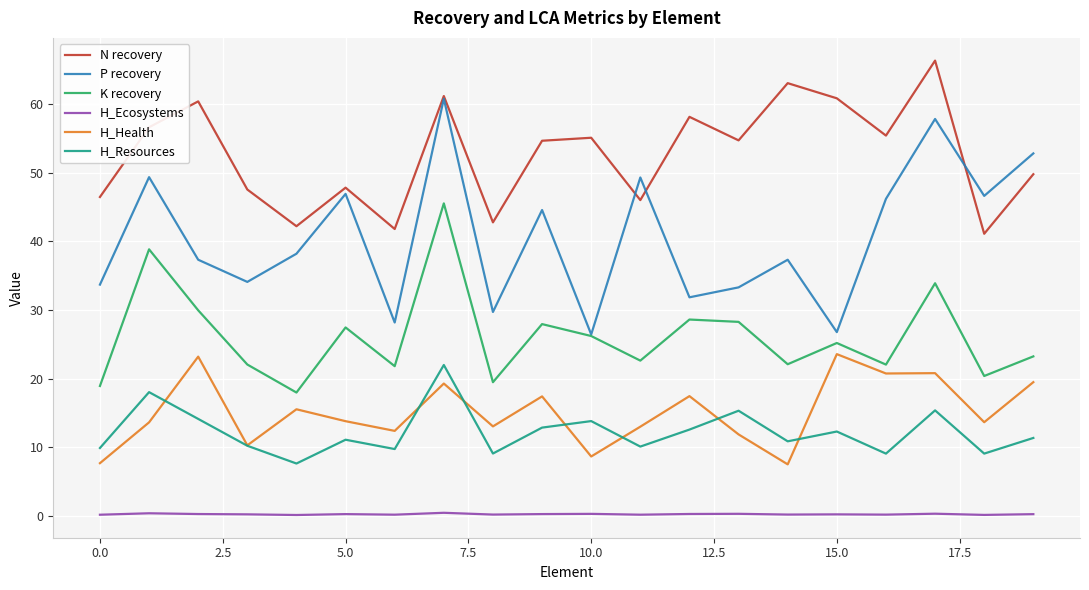

What is the greatest value displayed?

66.3